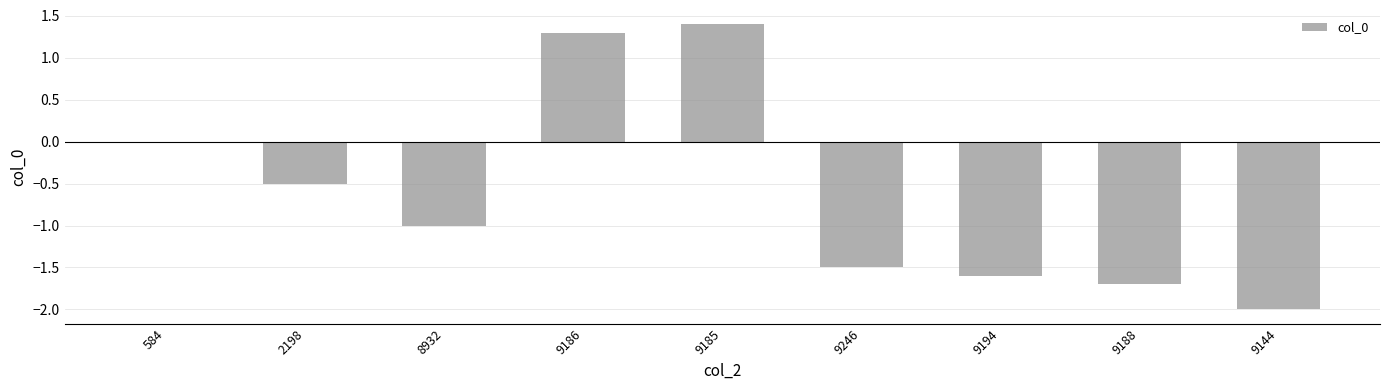

What is the sum of all values?

-5.6